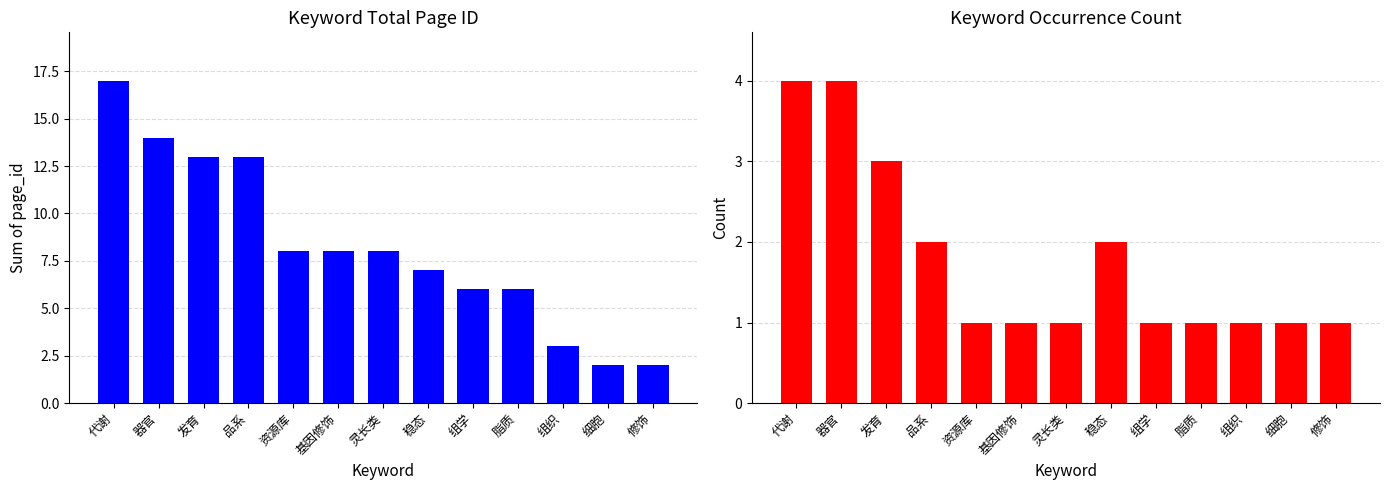

What is the label of the 9th bar from the right?

资源库